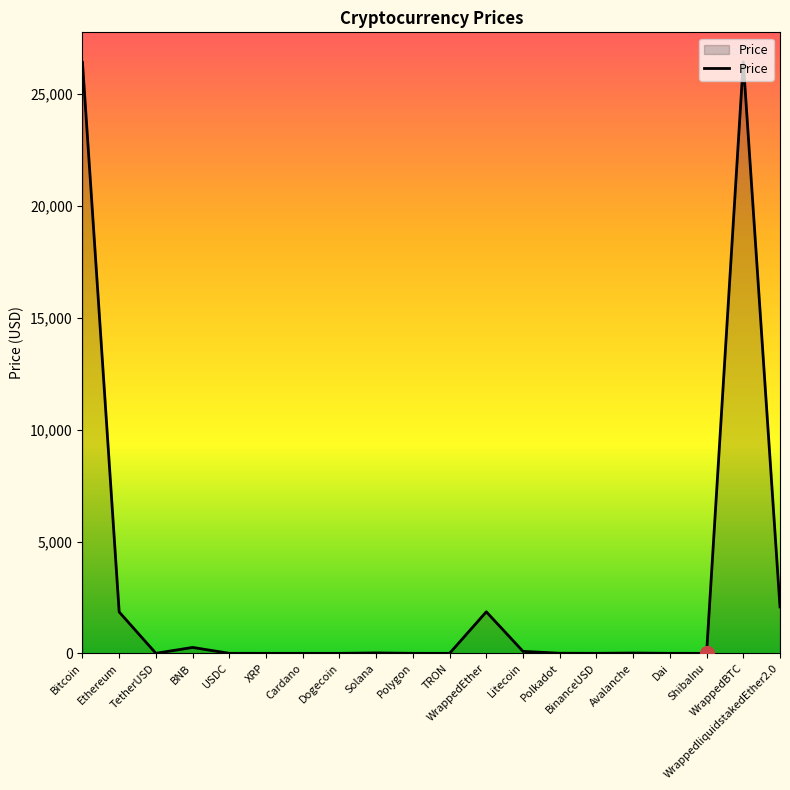

What is the maximum value shown in the chart?

26442.2